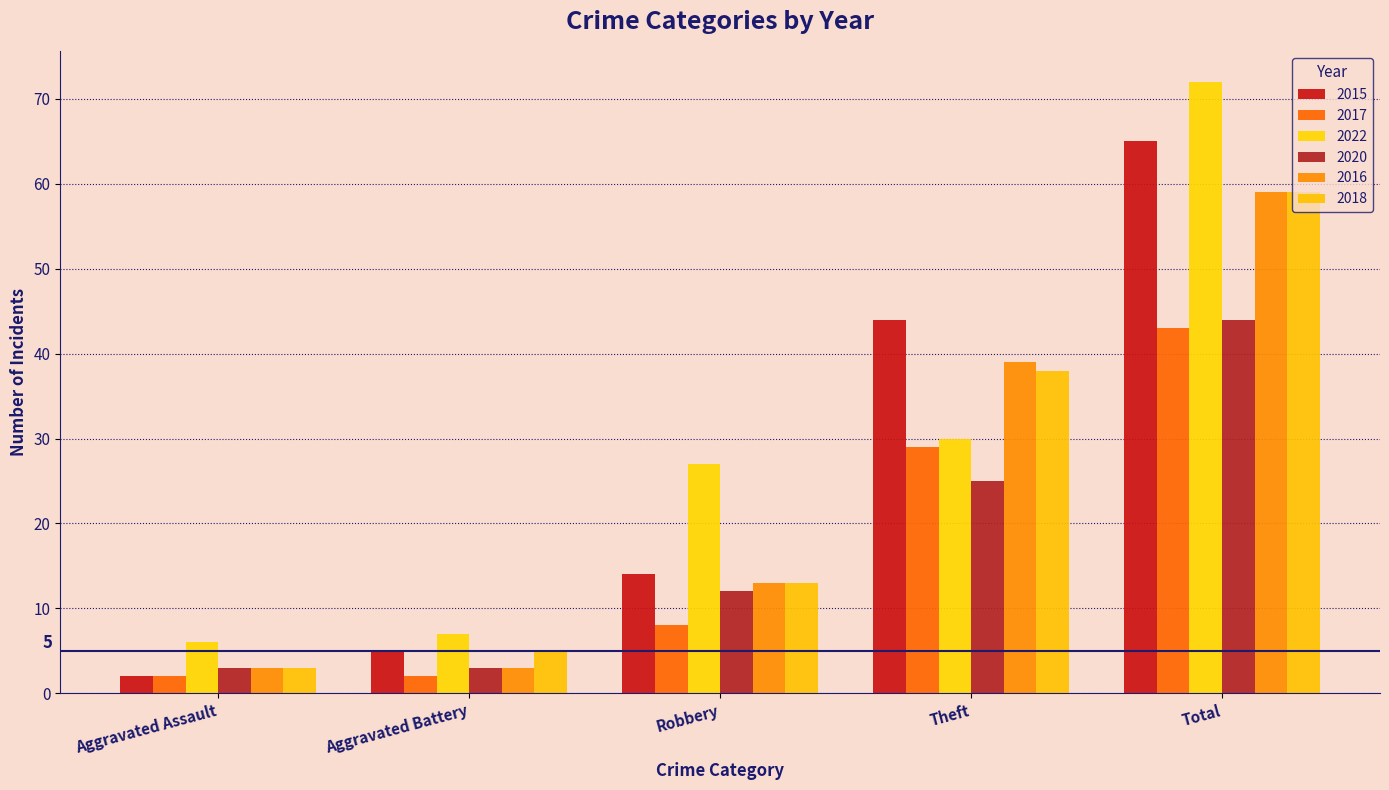

Which label corresponds to the largest value in the chart?

Total